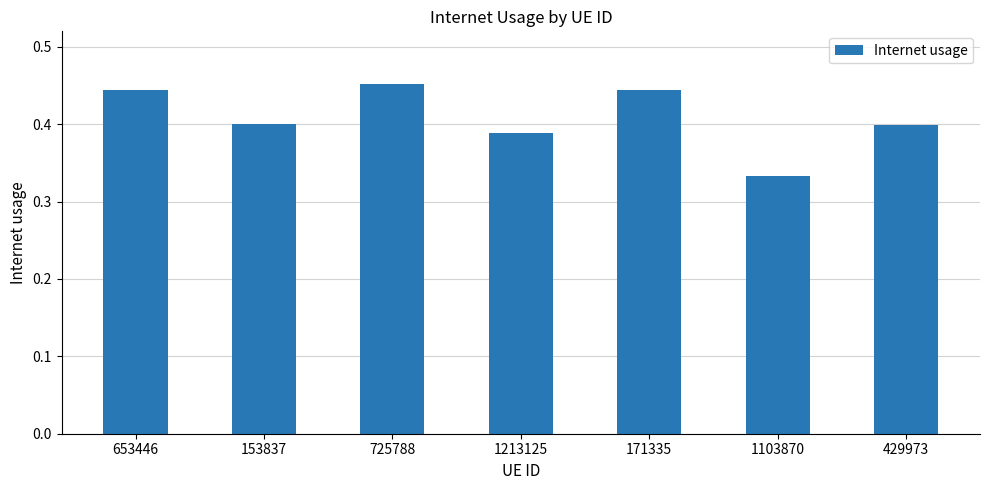

What is the label of the 5th bar from the left?

171335